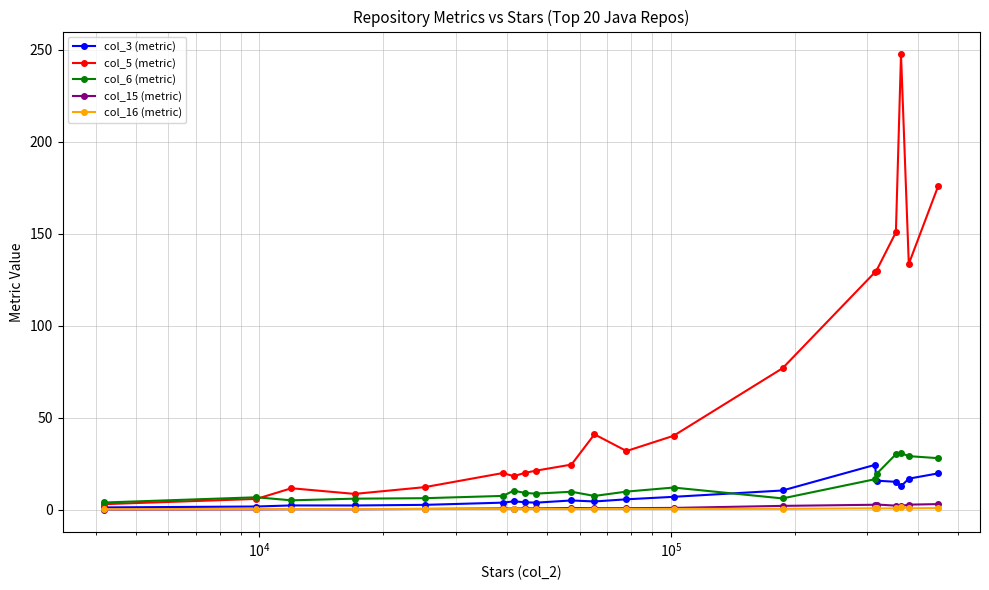

True or false: col_16 (metric) has more than 0 points higher than both neighbors.

True